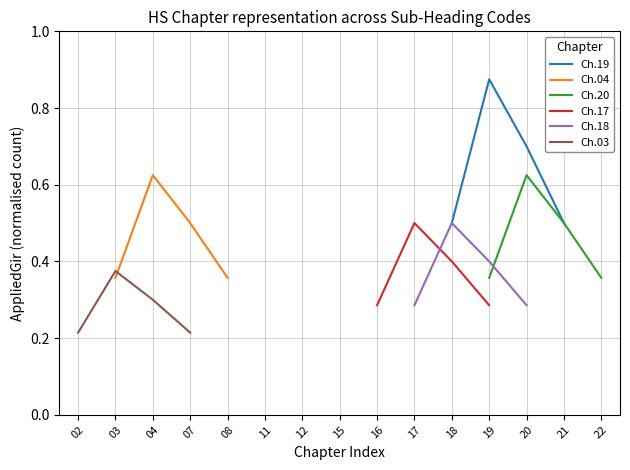

At which category does Ch.20 reach its first local peak?

20